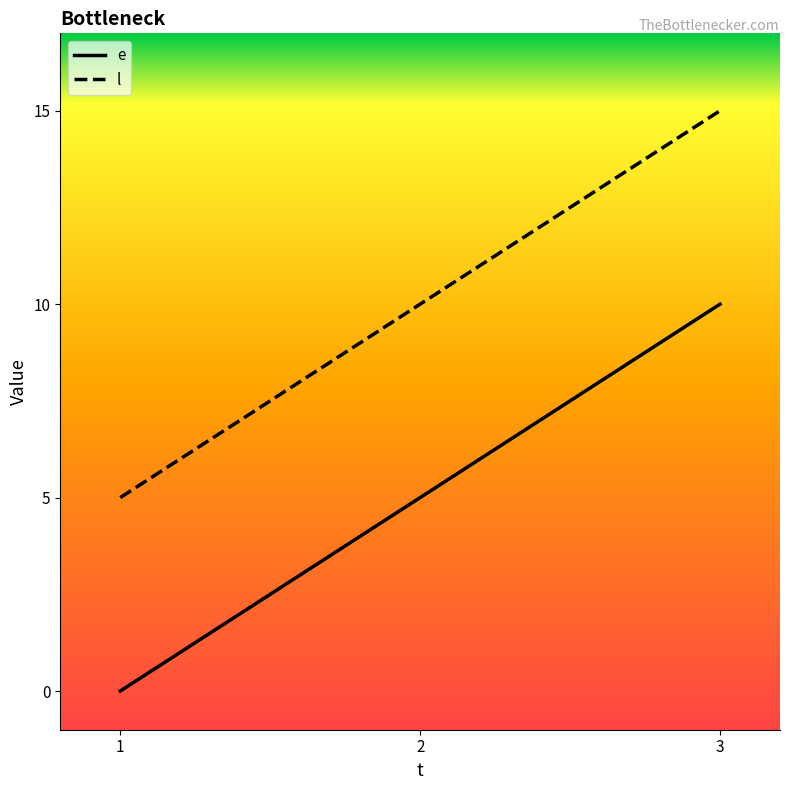

What value does the e series have at 2, to the nearest 5?

5